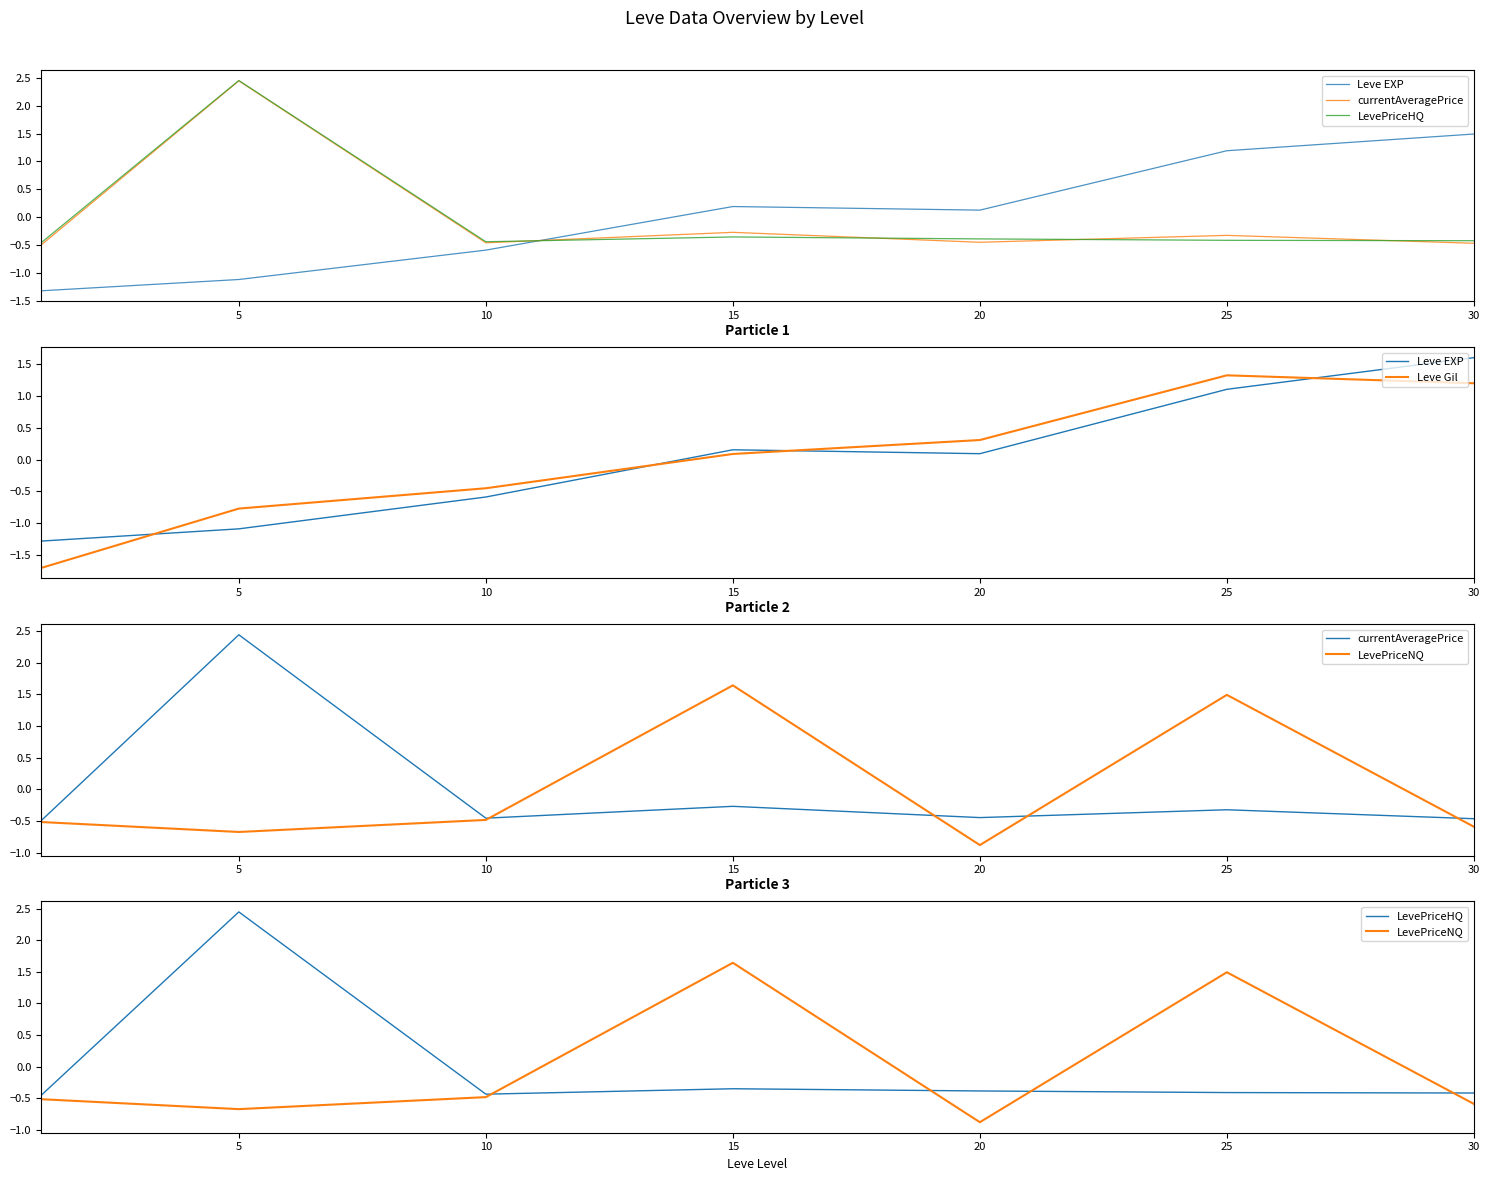

At which label is LevePriceHQ closest to 0?

15